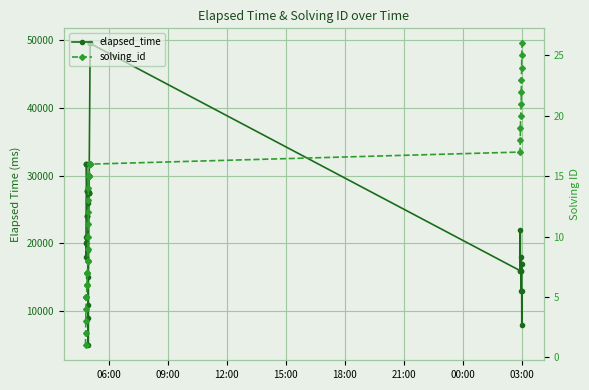

The value of solving_id at 15:00 is 5. True or false?

False